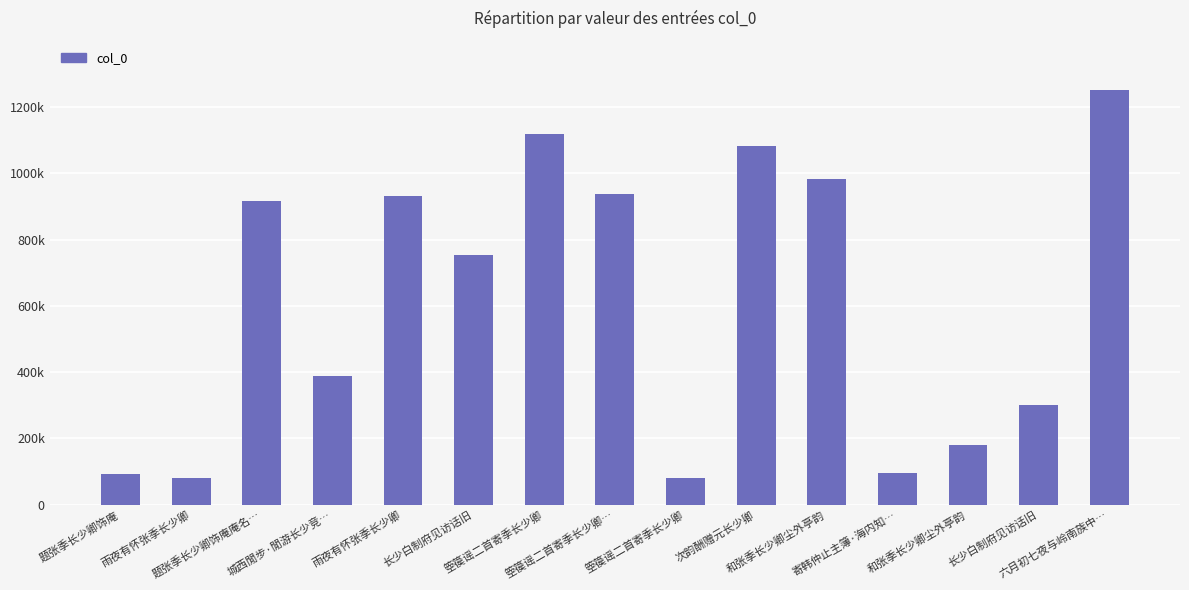

What is the label of the 8th bar from the left?

箜篌谣二首寄季长少卿…